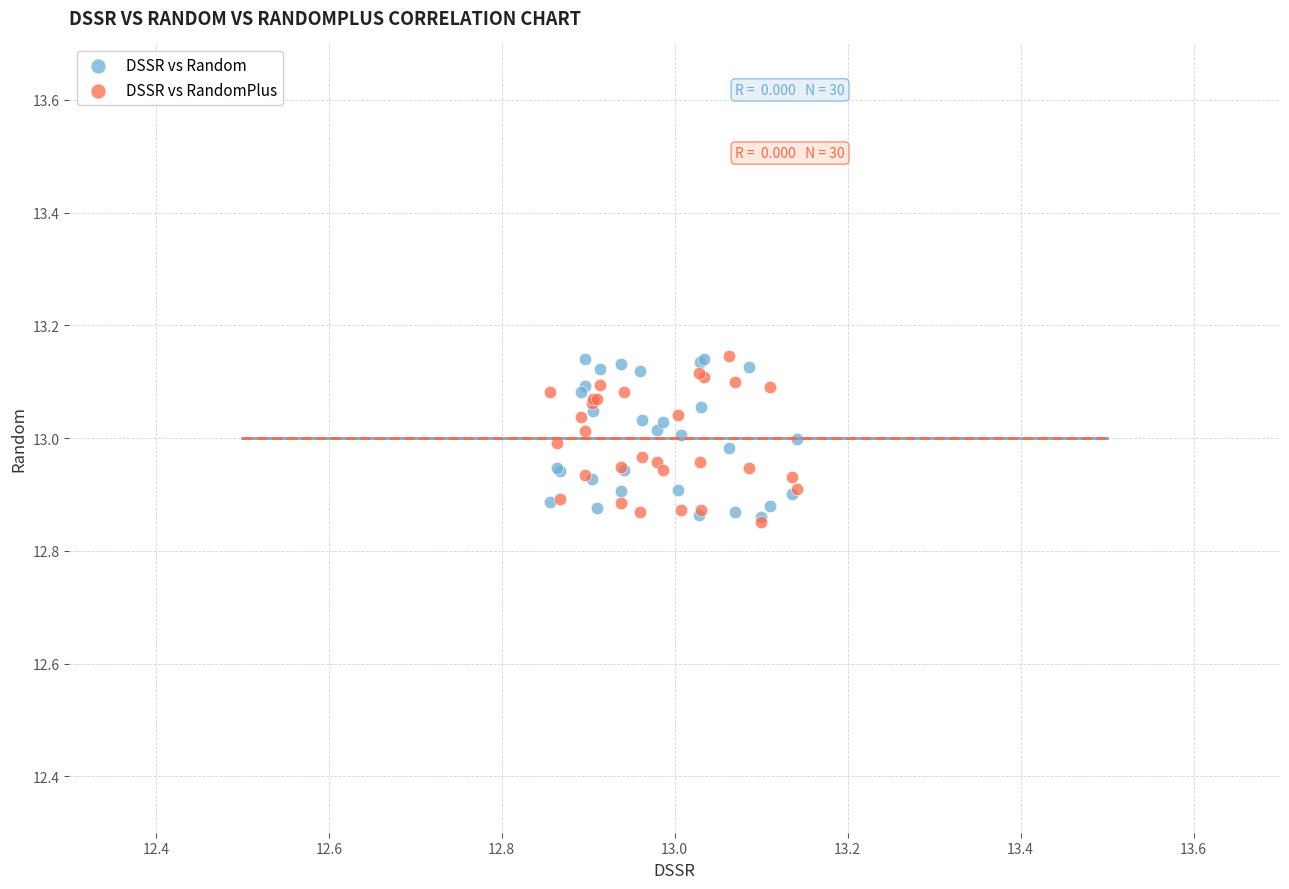

Which series has the largest Y range (max minus min)?

DSSR vs RandomPlus